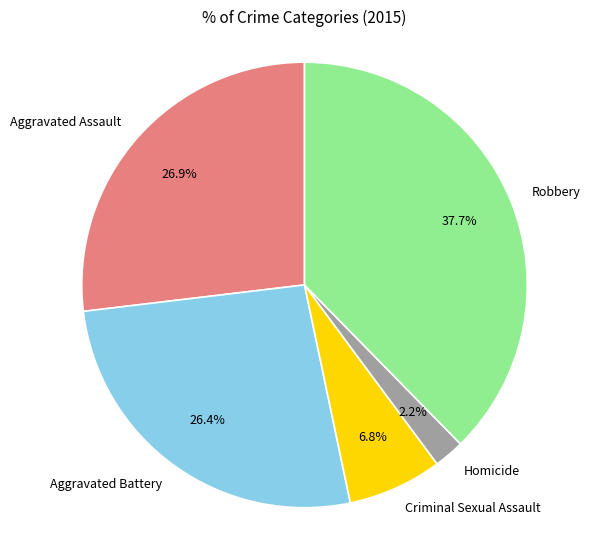

What is the largest slice in the pie chart?

Robbery